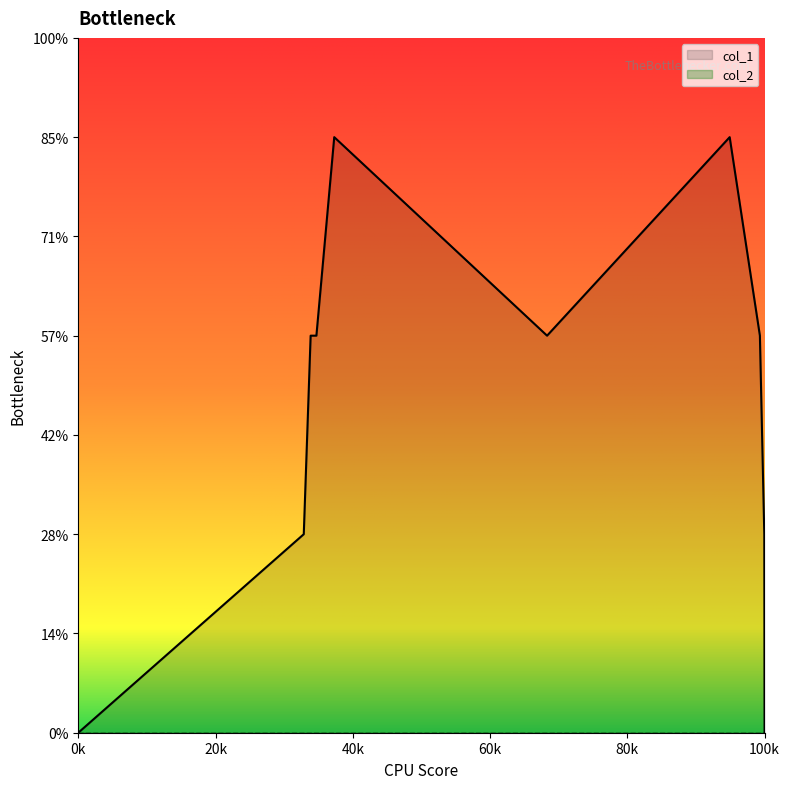

How many points are higher than both their immediate neighbors (excluding endpoints)?

2